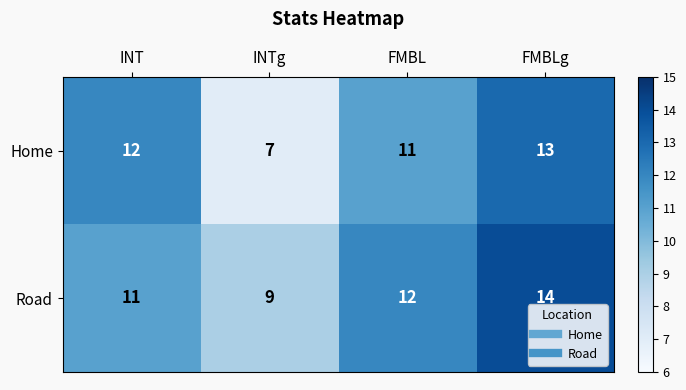

At INTg, list the series in order from largest to smallest.

Road, Home